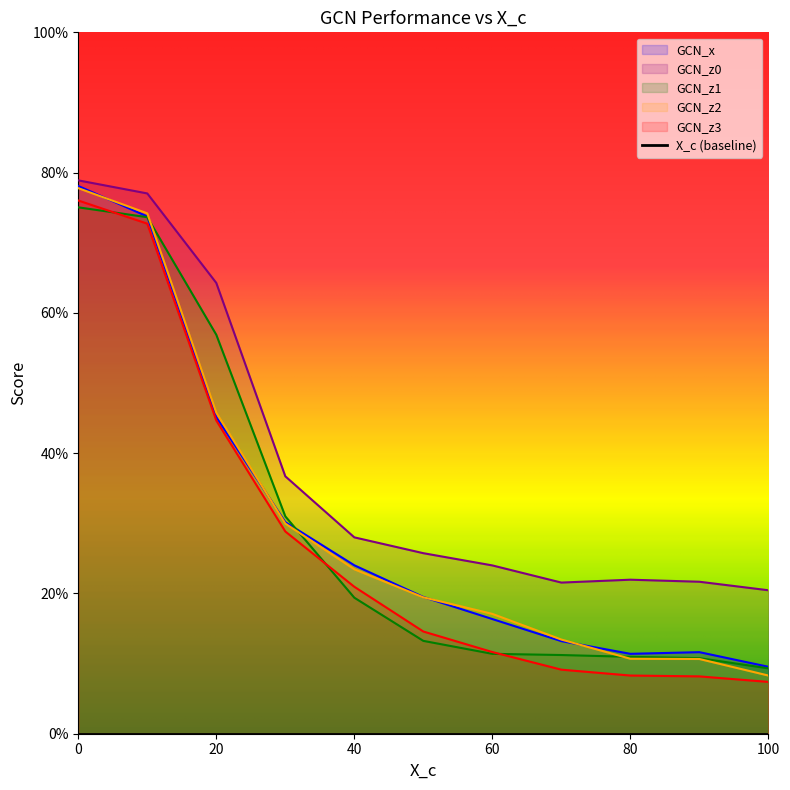

Reading left to right, list all the values displayed in this chart.

GCN_x: 0.8	0.7	0.5	0.3	0.2	0.2	0.2	0.1	0.1	0.1	0.1
GCN_z0: 0.8	0.8	0.6	0.4	0.3	0.3	0.2	0.2	0.2	0.2	0.2
GCN_z1: 0.8	0.7	0.6	0.3	0.2	0.1	0.1	0.1	0.1	0.1	0.1
GCN_z2: 0.8	0.7	0.5	0.3	0.2	0.2	0.2	0.1	0.1	0.1	0.1
GCN_z3: 0.8	0.7	0.4	0.3	0.2	0.1	0.1	0.1	0.1	0.1	0.1